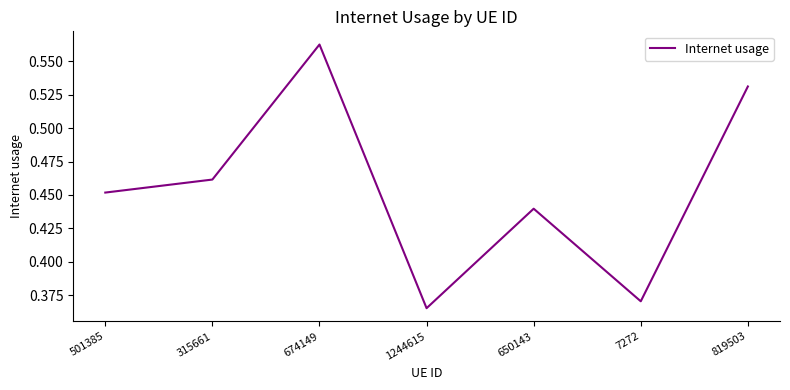

What is the difference between the maximum and minimum values?

0.2